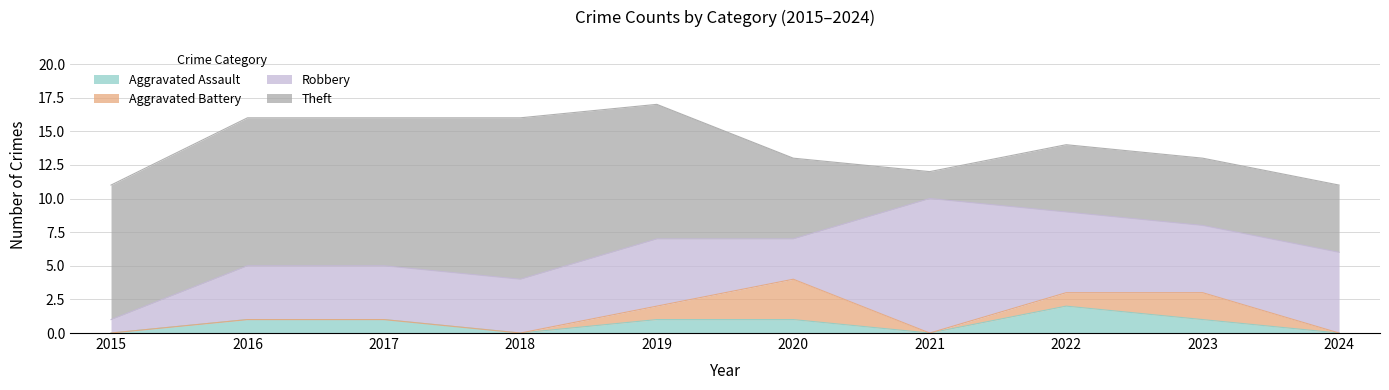

Rank the categories by Aggravated Assault value from highest to lowest.

2022, 2016, 2017, 2019, 2020, 2023, 2015, 2018, 2021, 2024